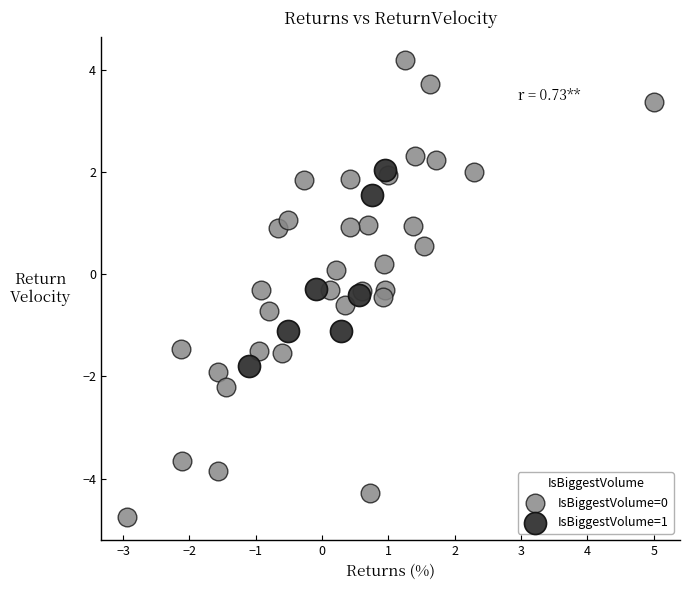

Which series reaches the maximum Y coordinate?

IsBiggestVolume=0